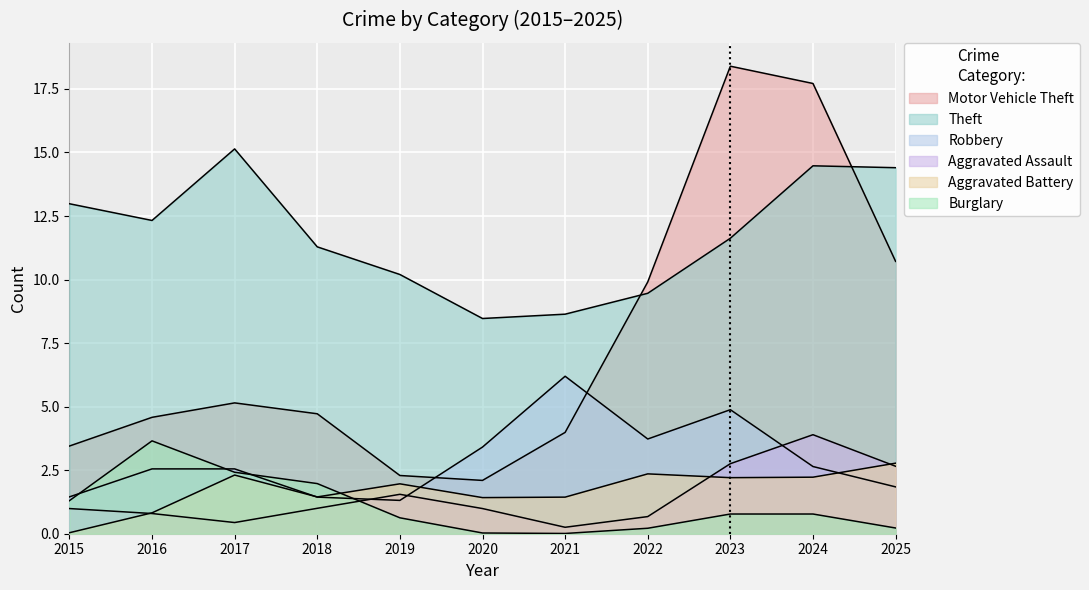

In Robbery, how many points are lower than both neighbors (excluding endpoints)?

2